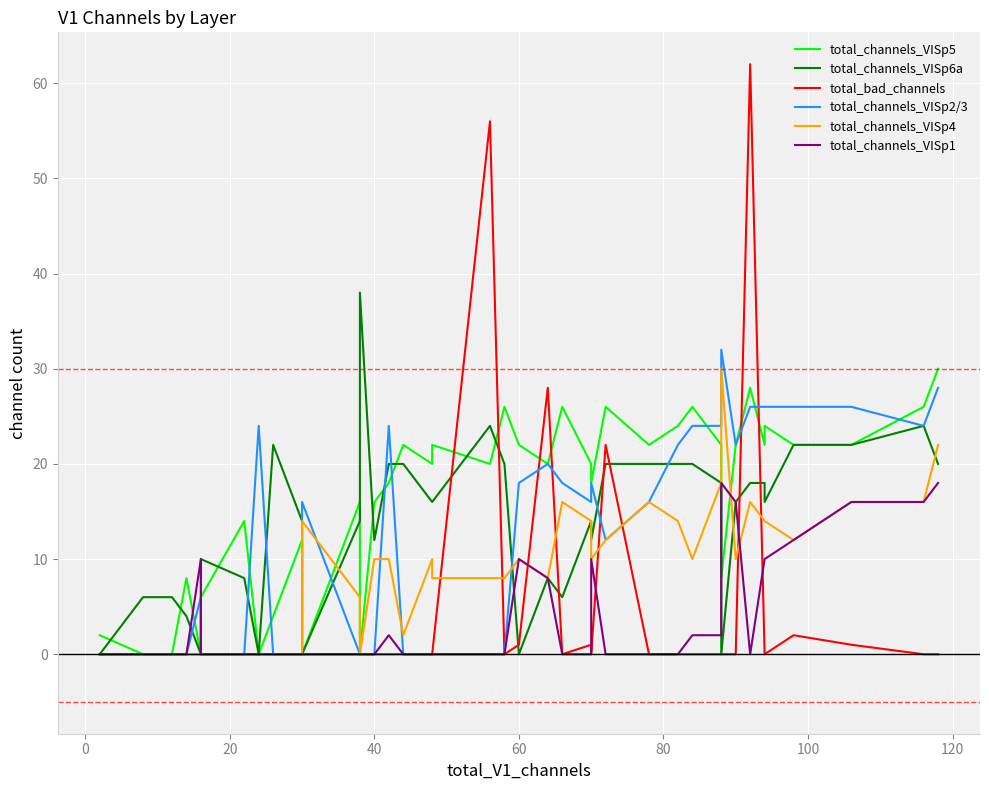

What are all the series names shown in the legend?

total_channels_VISp5, total_channels_VISp6a, total_bad_channels, total_channels_VISp2/3, total_channels_VISp4, total_channels_VISp1